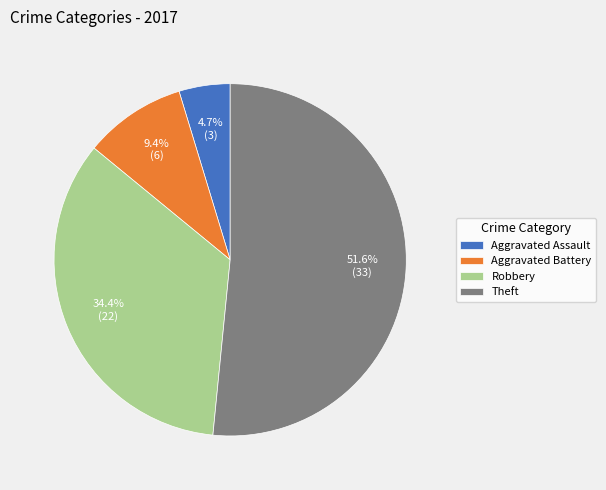

Which slice is the largest?

Theft